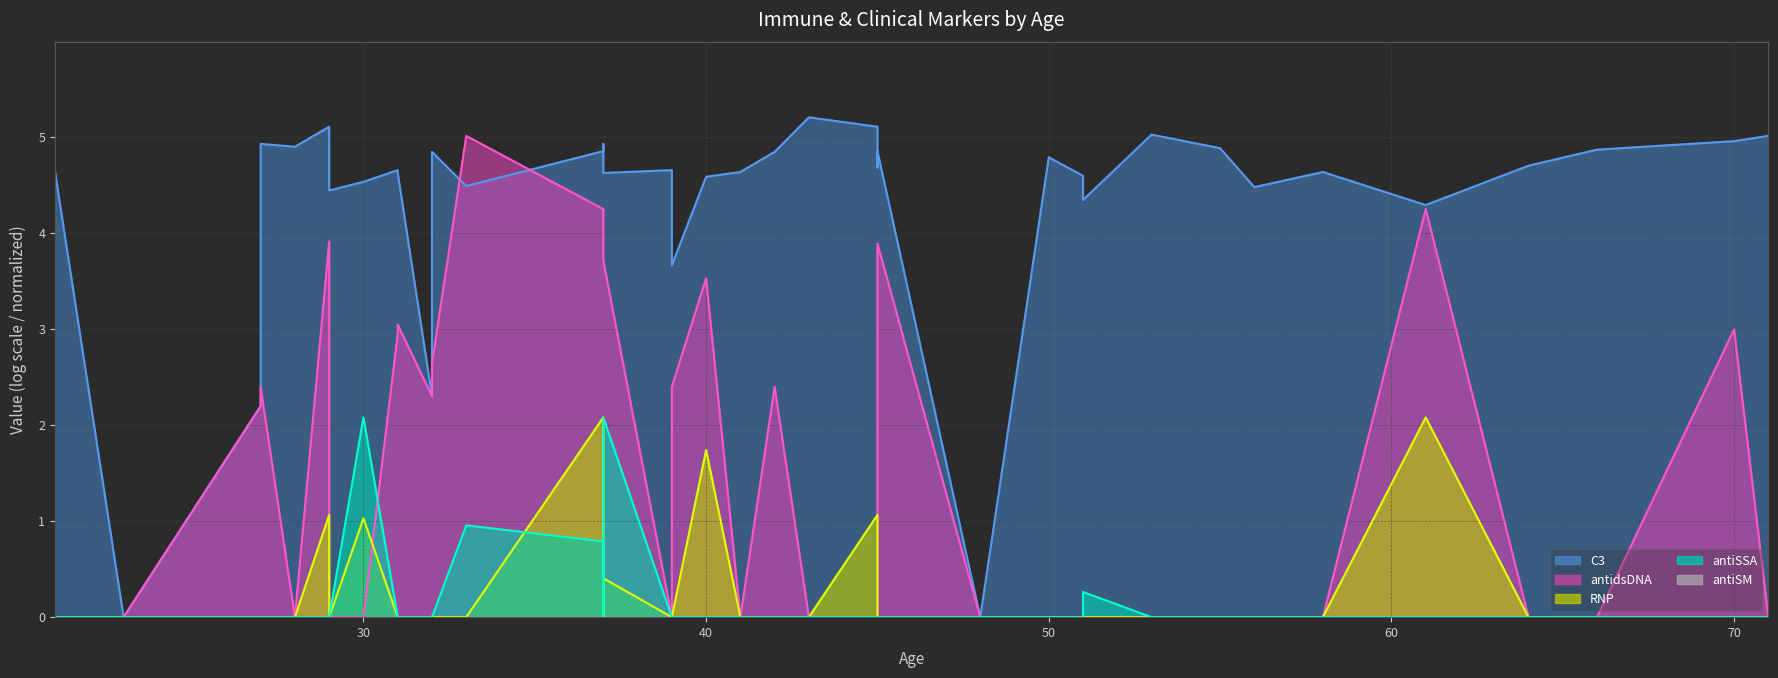

What is the sum of all RNP (line) values?

9.5